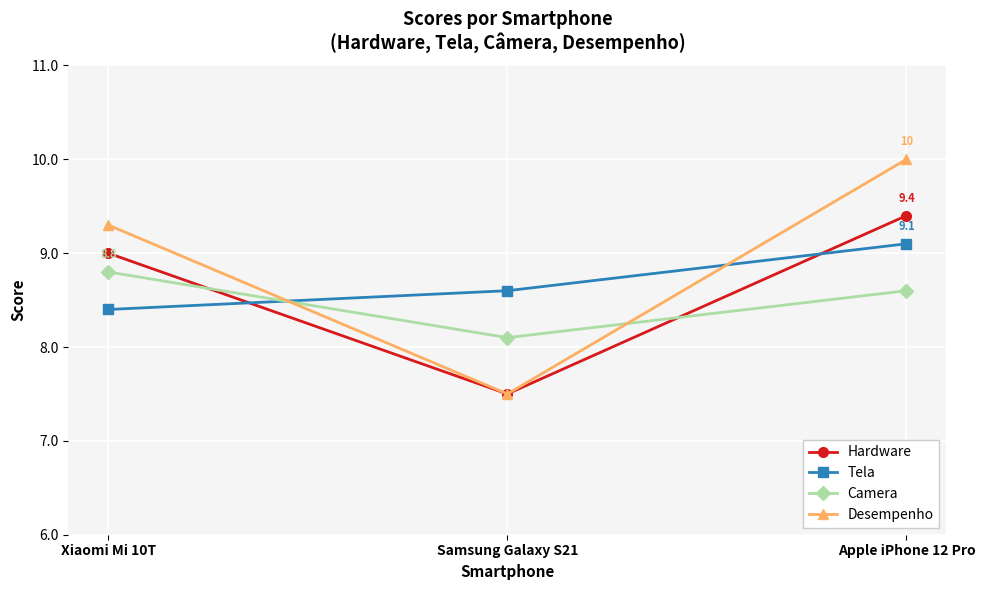

Which series has the largest range (max minus min)?

Desempenho